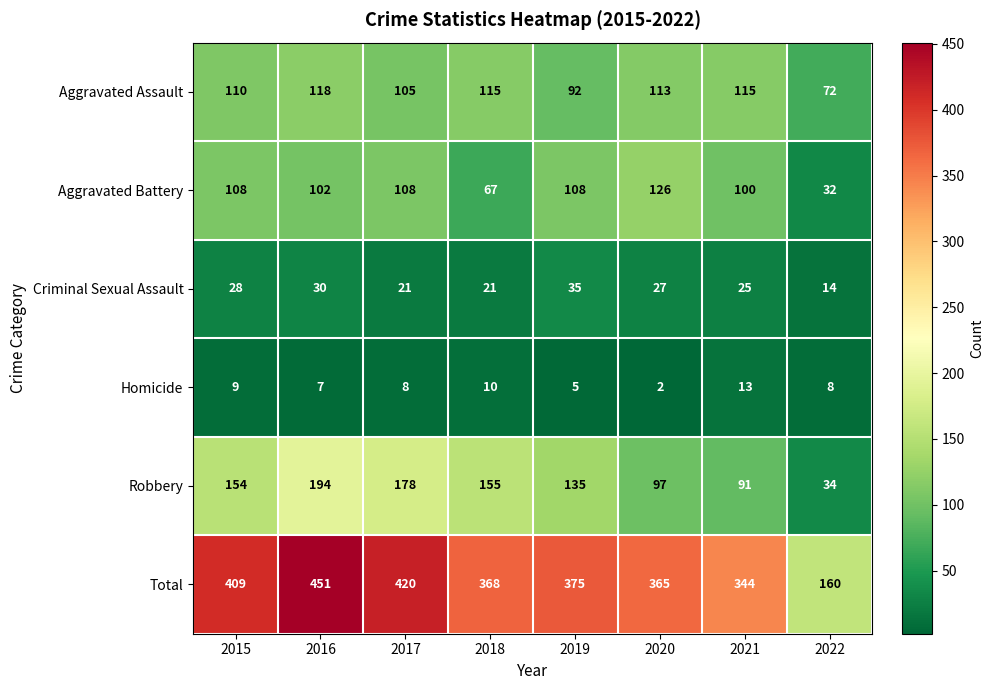

What is the difference between the maximum and second lowest values in the Criminal Sexual Assault series?

14